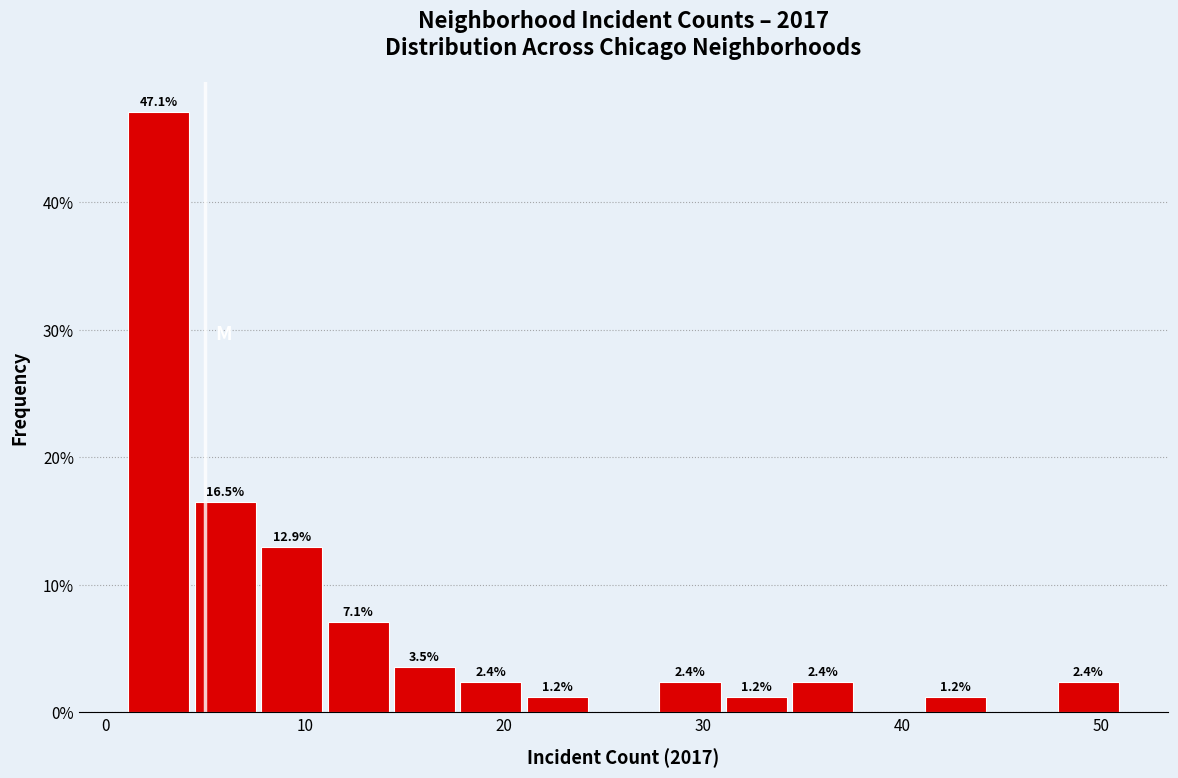

Read against the x-axis, roughly where is the centre of the tallest bar?

3